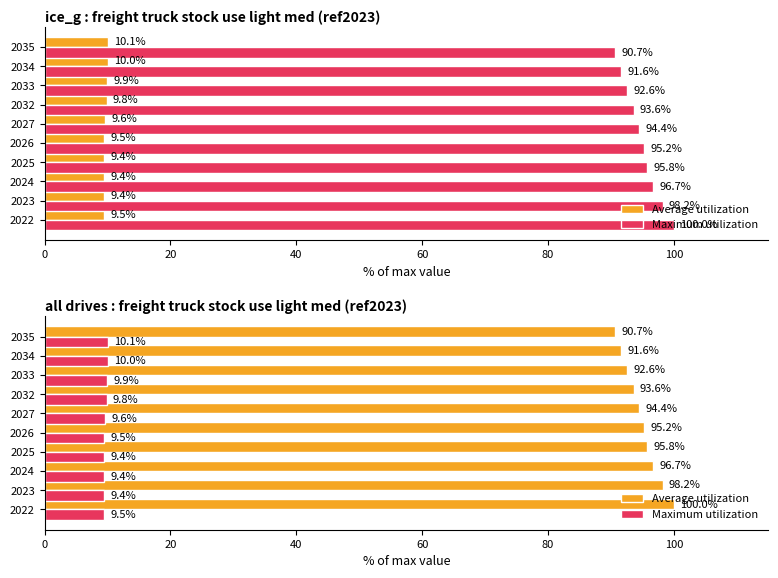

How many bars are there in each group?

2